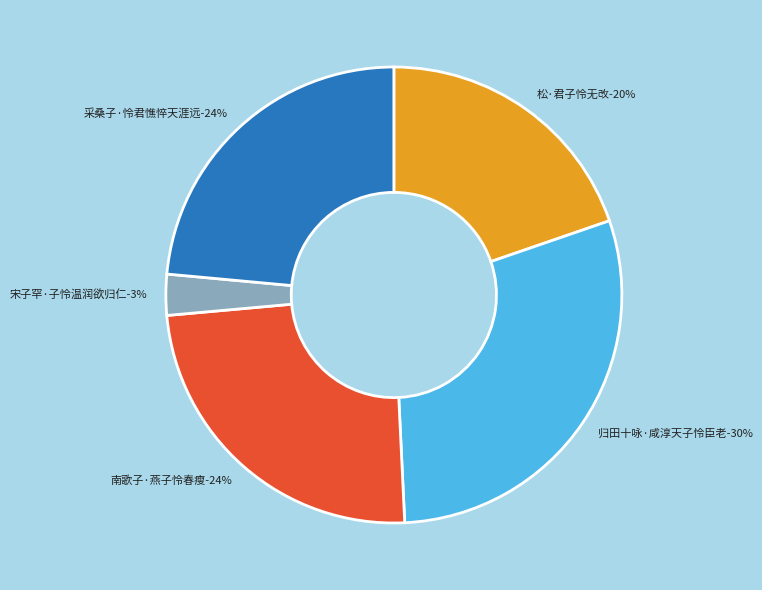

Between 南歌子·燕子怜春瘦 and 松·君子怜无改, which is larger?

南歌子·燕子怜春瘦